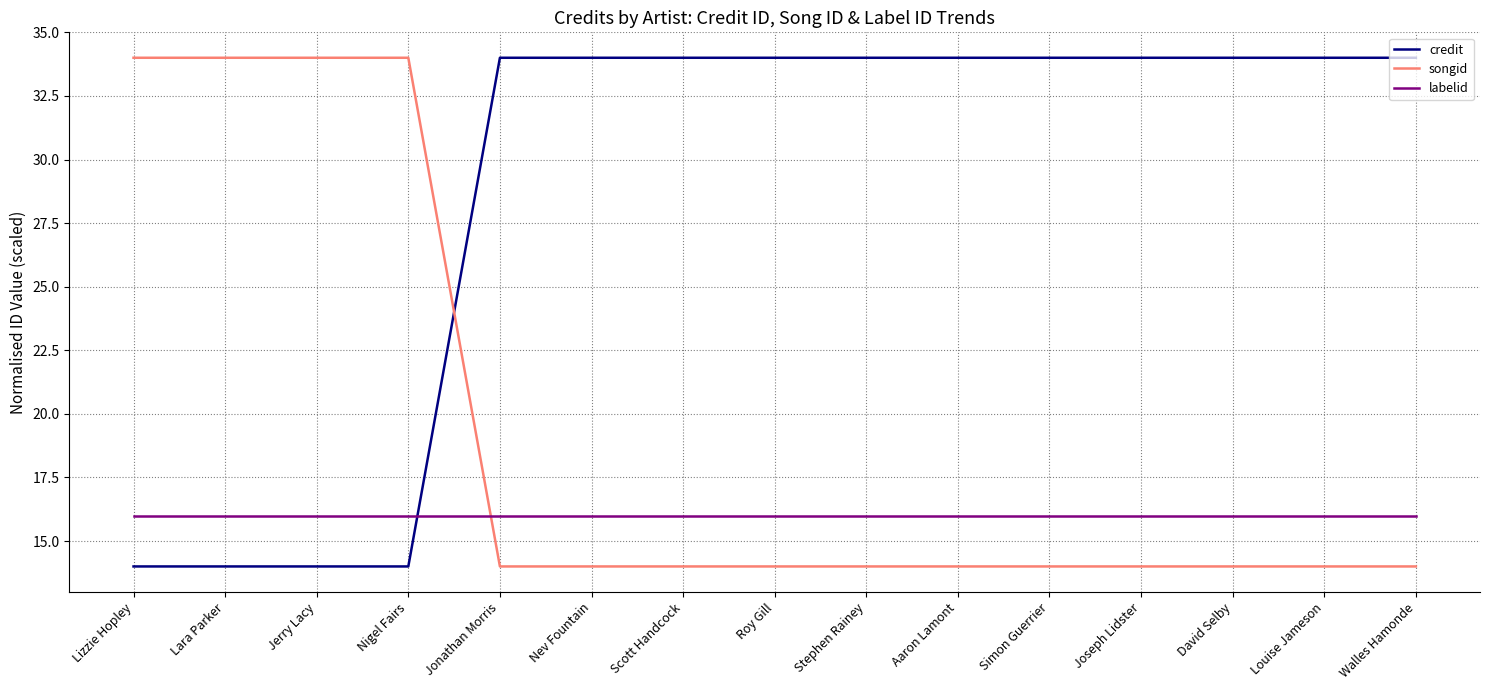

What is the sum of all credit values?

430.0